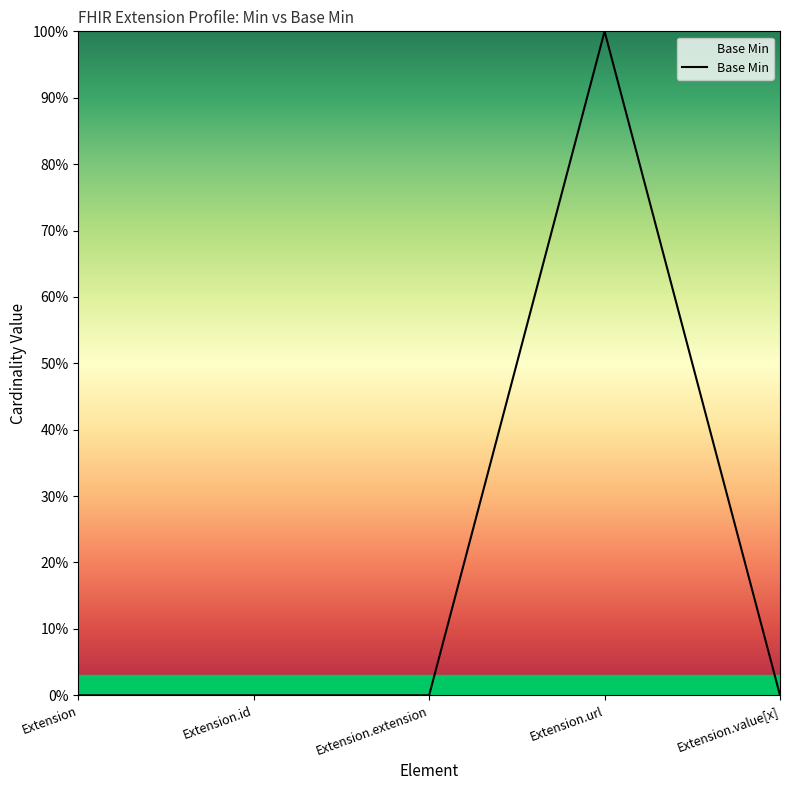

Is this an area chart (filled region under the line)?

Yes